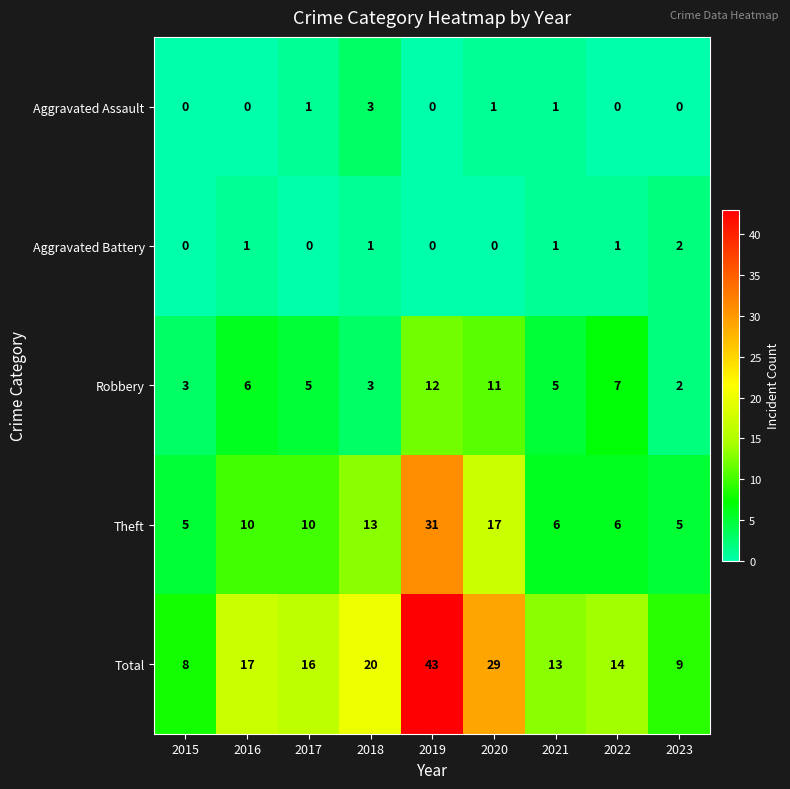

What is the total value across all series at 2018?

40